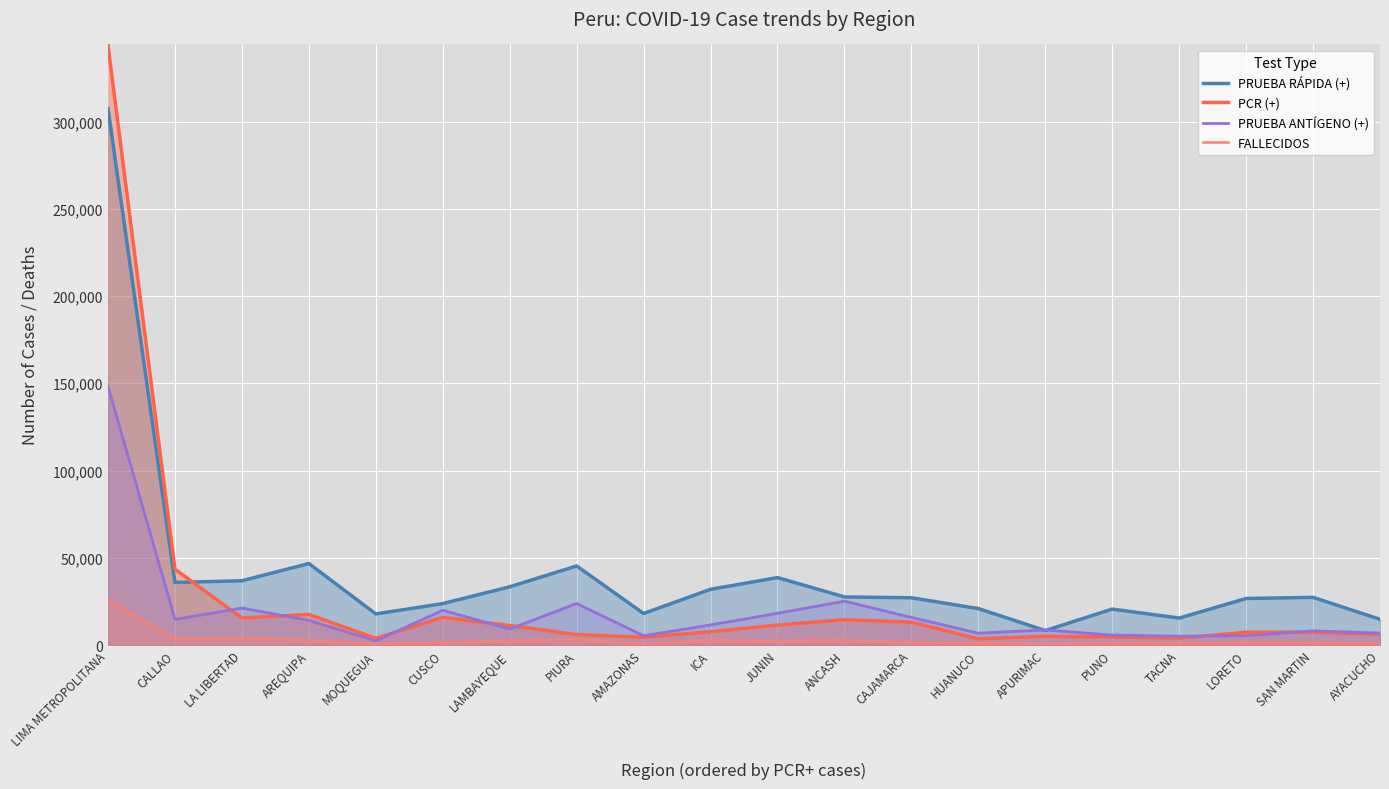

How many series are shown in this chart?

4